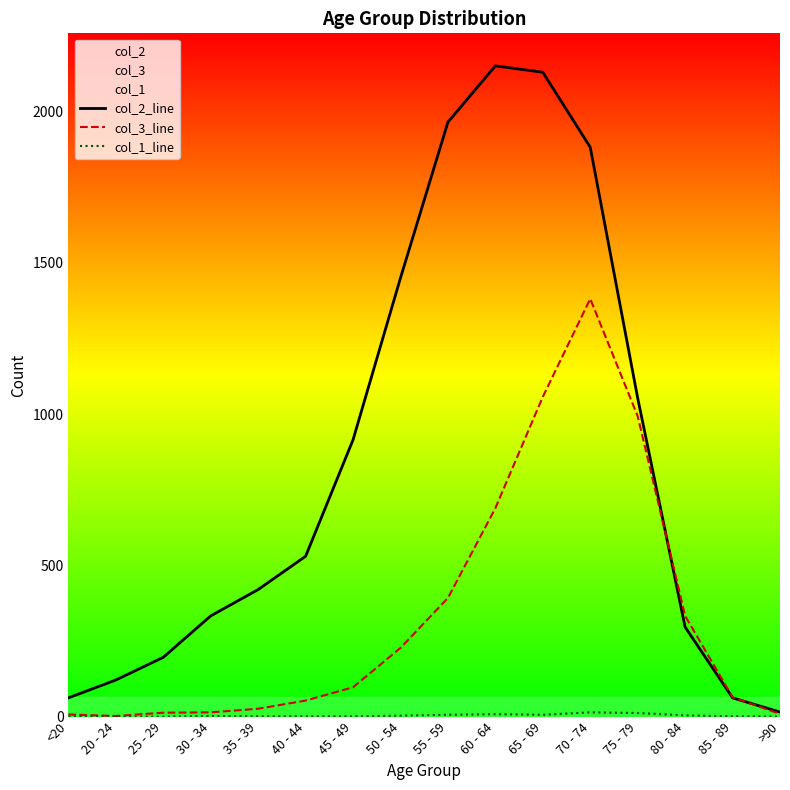

What is the difference between the second highest and minimum values in the col_2_line series?

2115